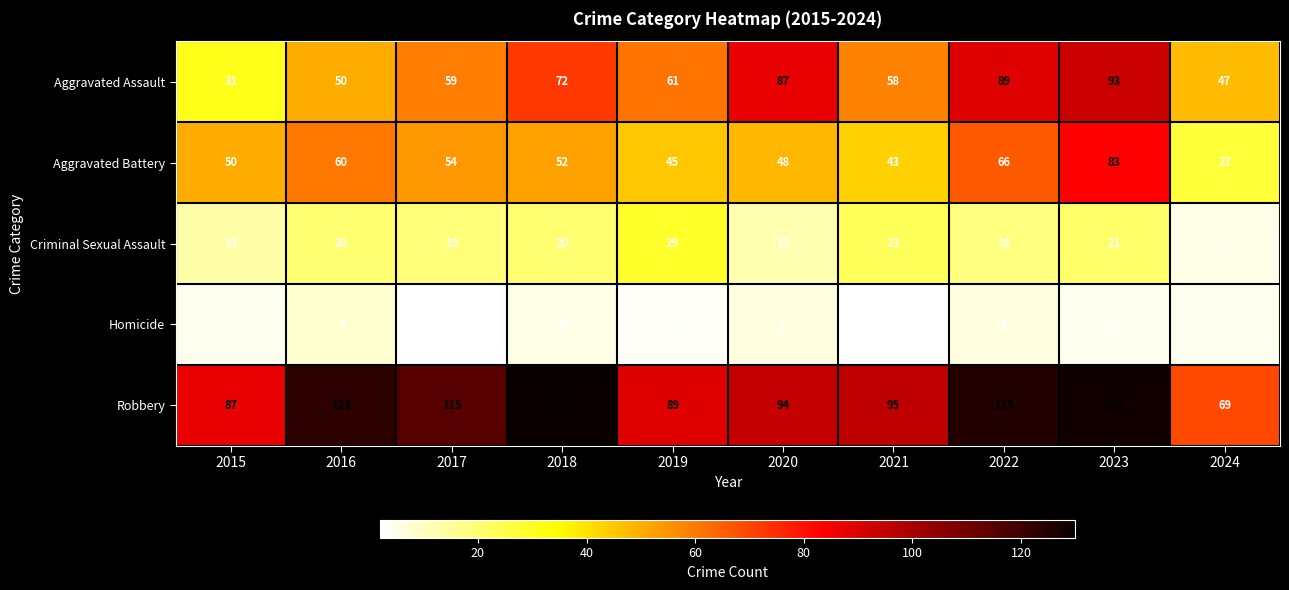

What is the spread (max minus min) of values at 2018?

125